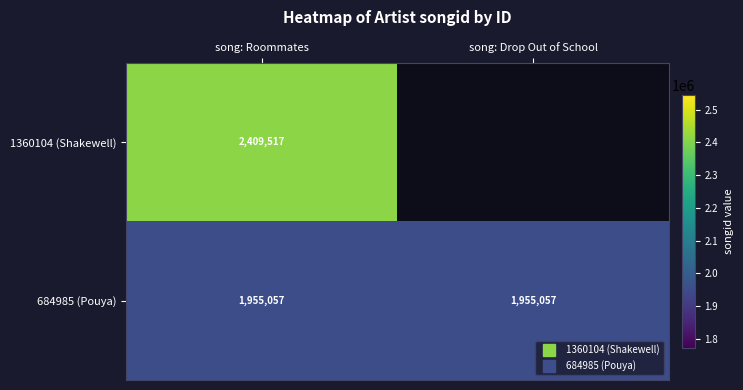

The value of 1360104 (Shakewell) at song: Roommates is 2409517.0. True or false?

True